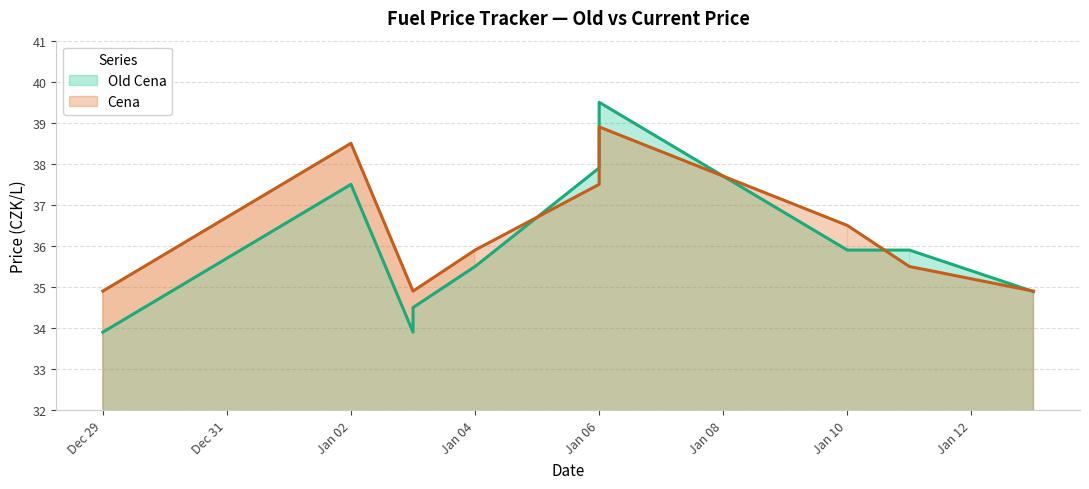

What is the sum of the Old Cena values at 2023-01-10 and 2023-01-13?

70.8